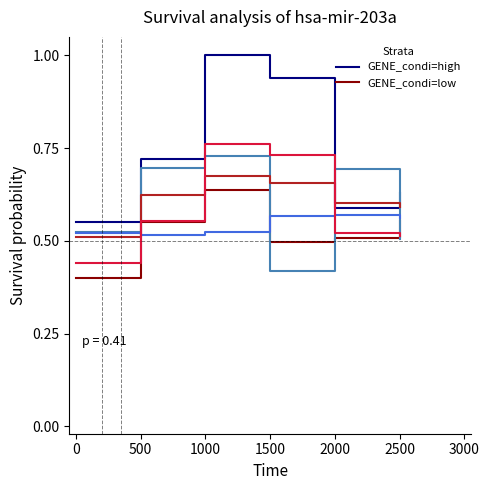

At which category is the sum across all series the highest?

1000